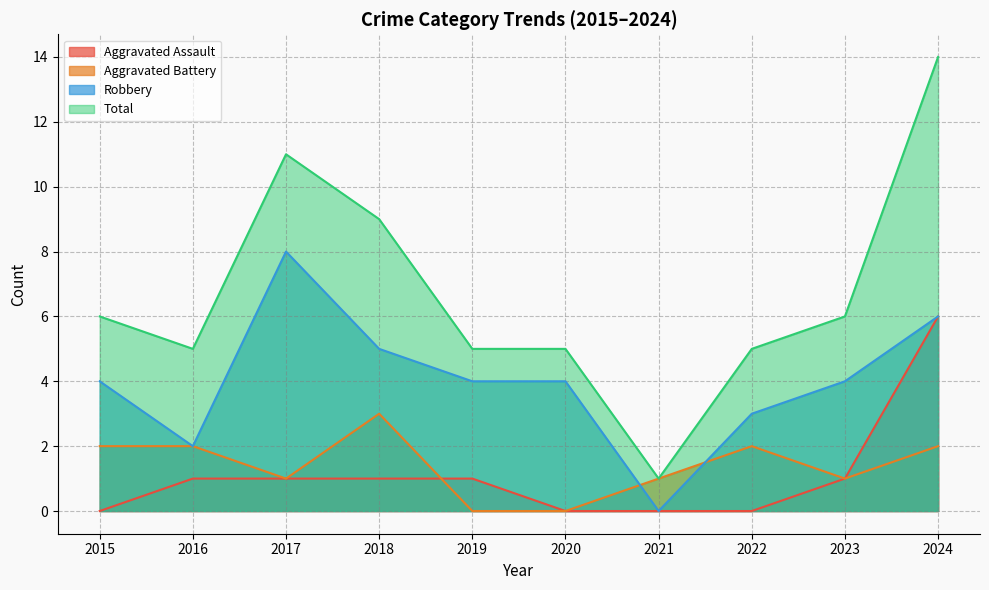

How many Aggravated Assault values are between 0 and 1?

9